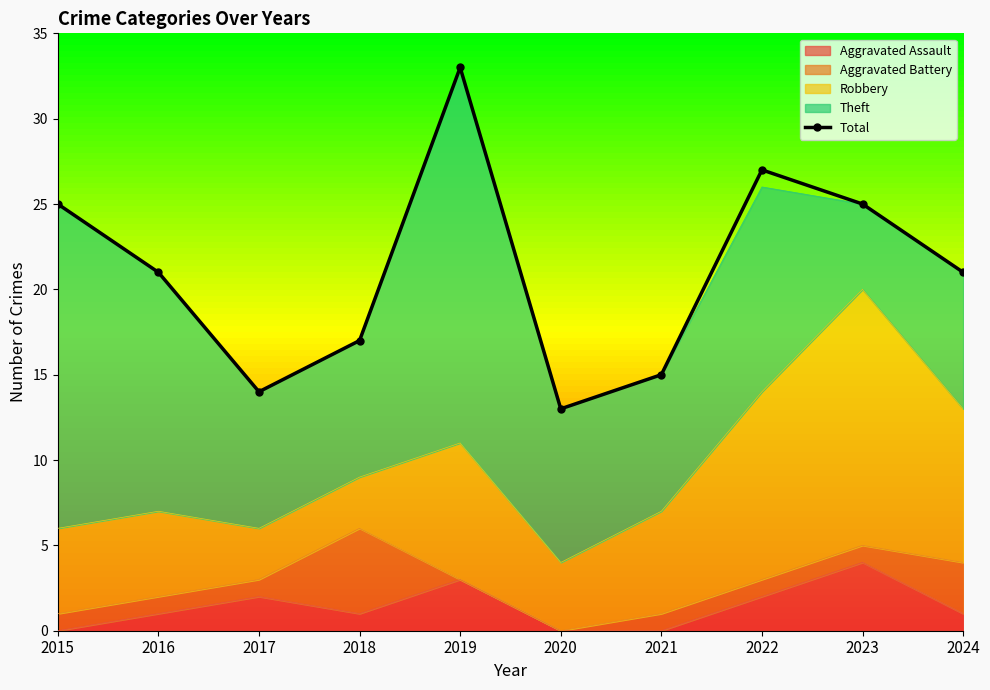

Rank the categories by value from highest to lowest.

2019, 2022, 2015, 2023, 2016, 2024, 2018, 2021, 2017, 2020